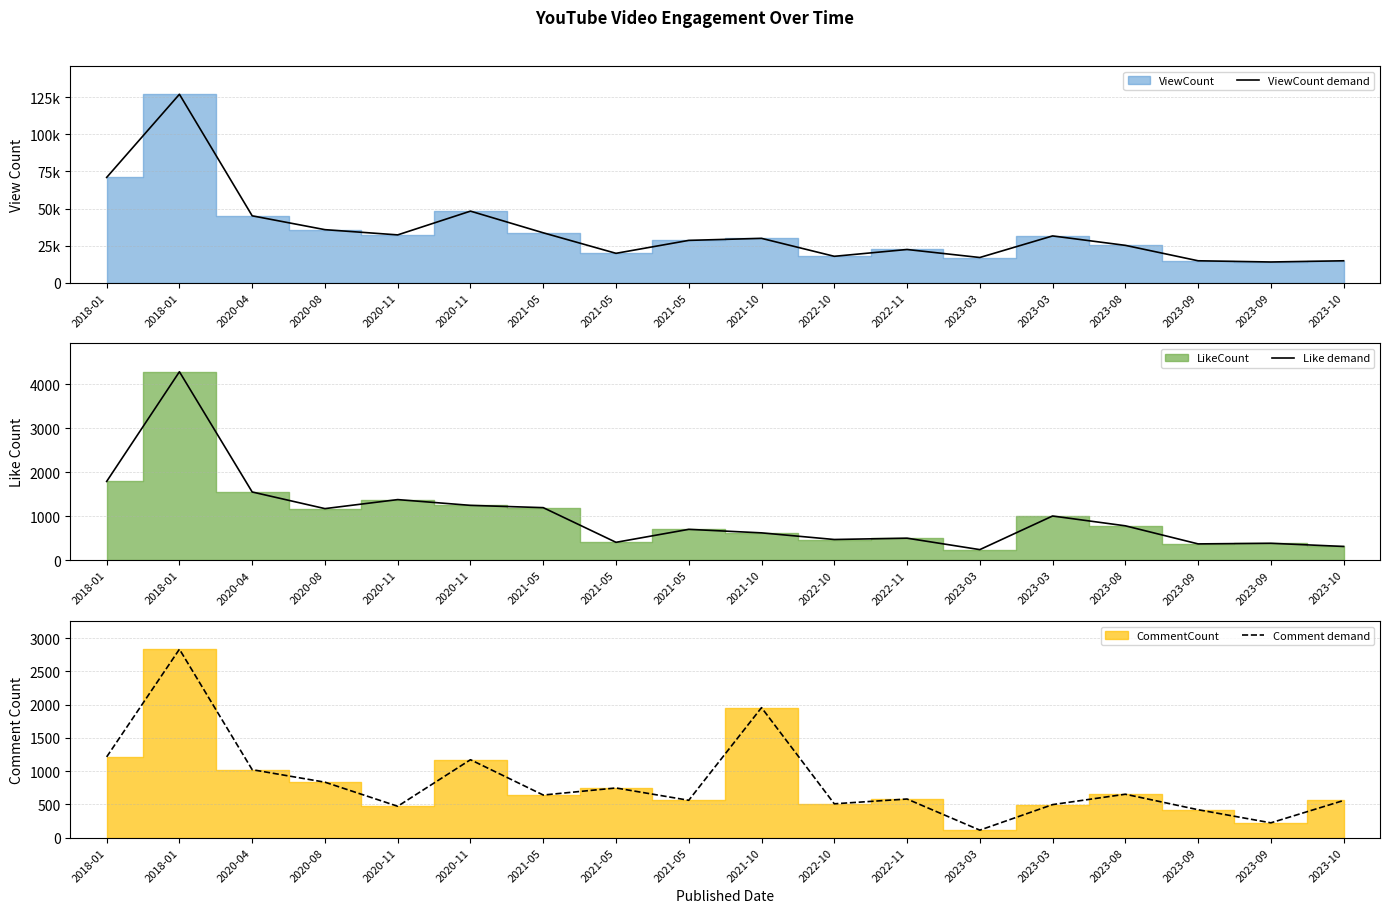

At which label is Like demand closest to 2261?

2018-01